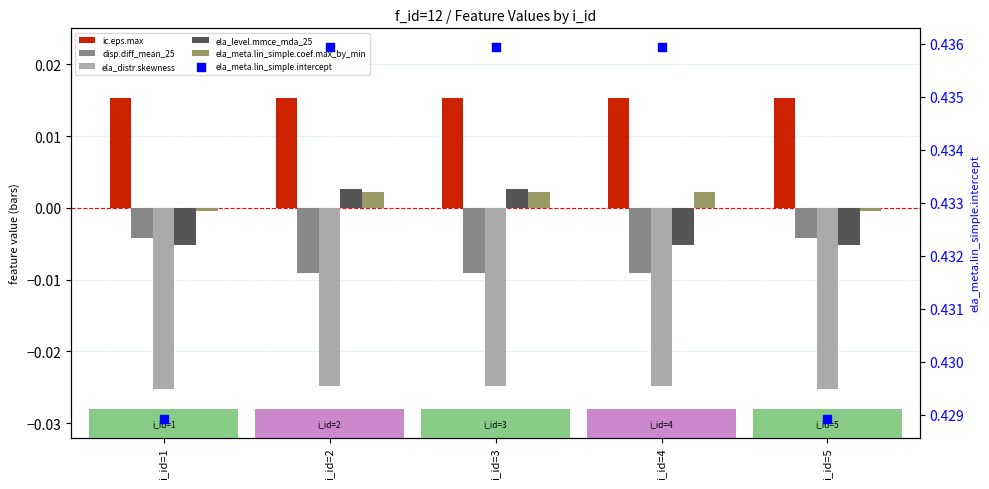

At which category is the sum across all series the highest?

i_id=2